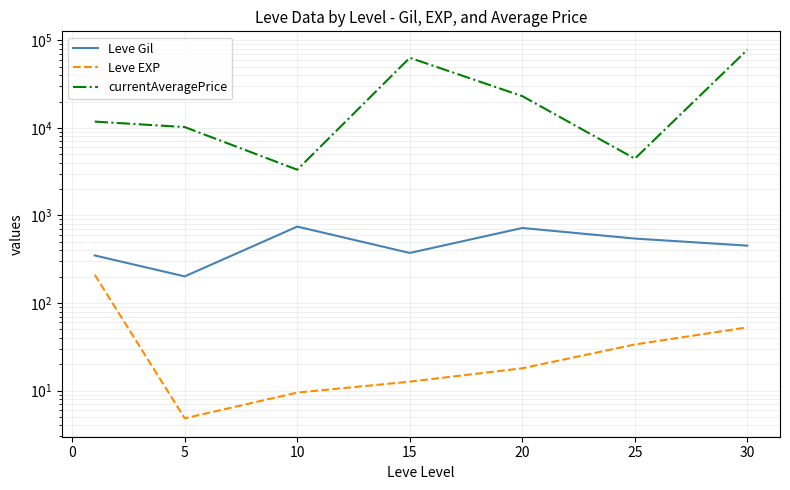

Is this an area chart (filled region under the line)?

No